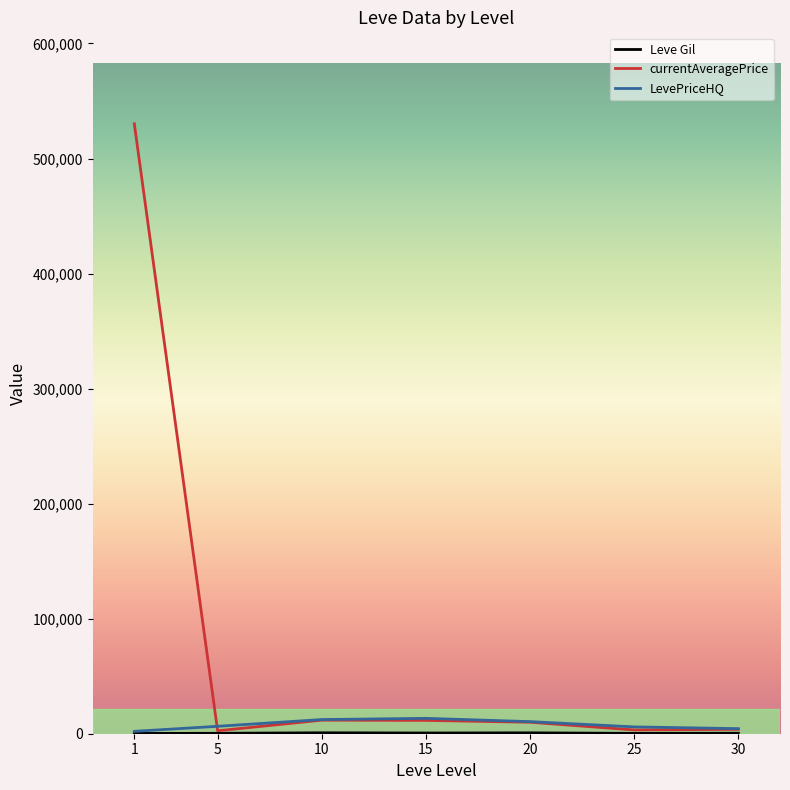

Which series has the largest range (max minus min)?

currentAveragePrice